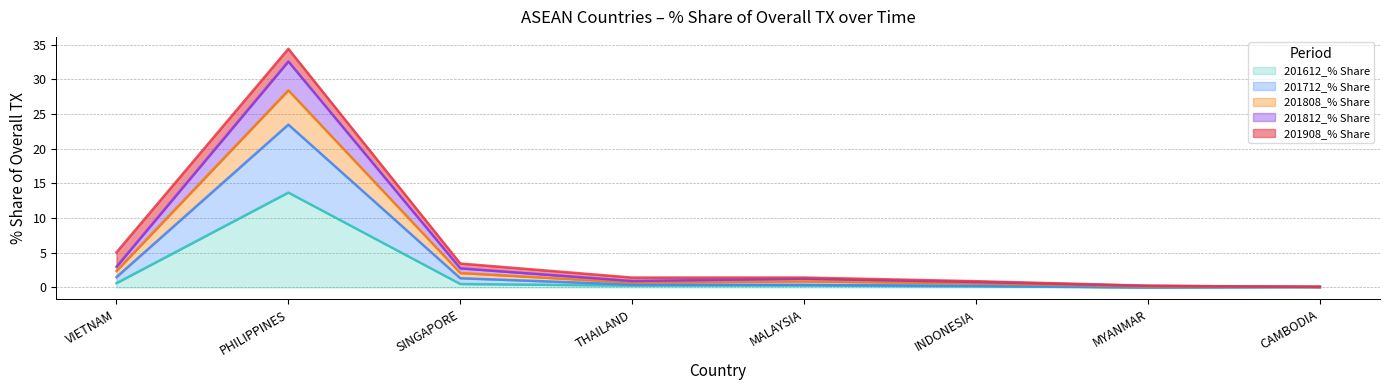

What is the total value across all series at INDONESIA?

0.9